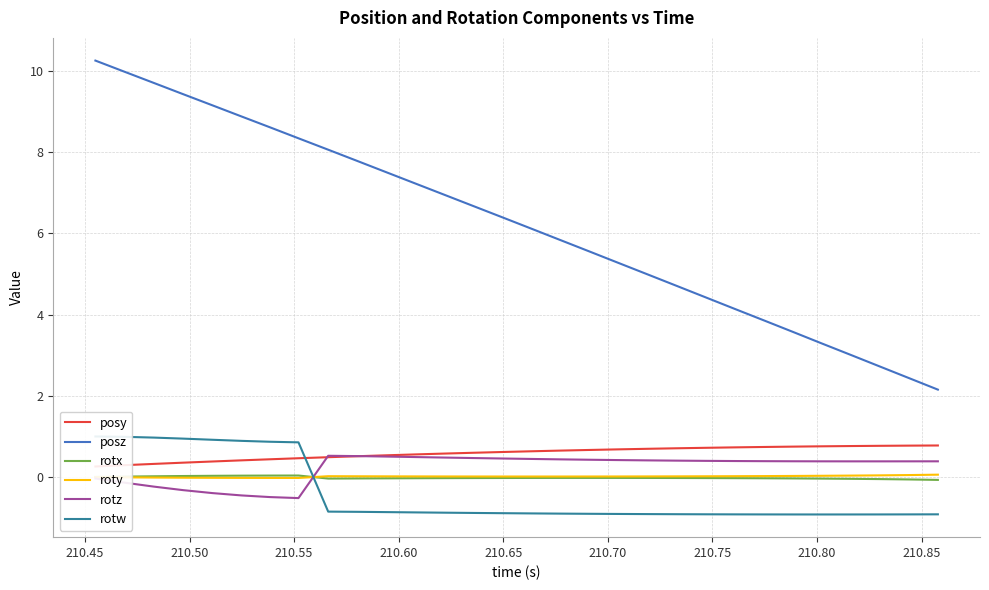

Which series has the largest total across all categories?

posz